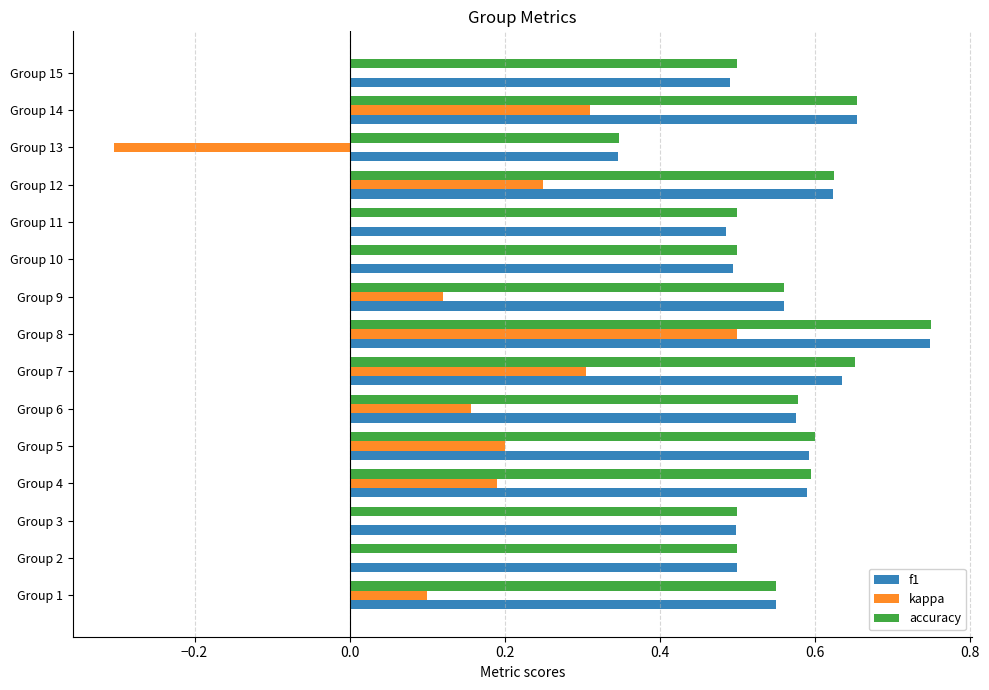

Which series changed the most between Group 4 and Group 8?

kappa